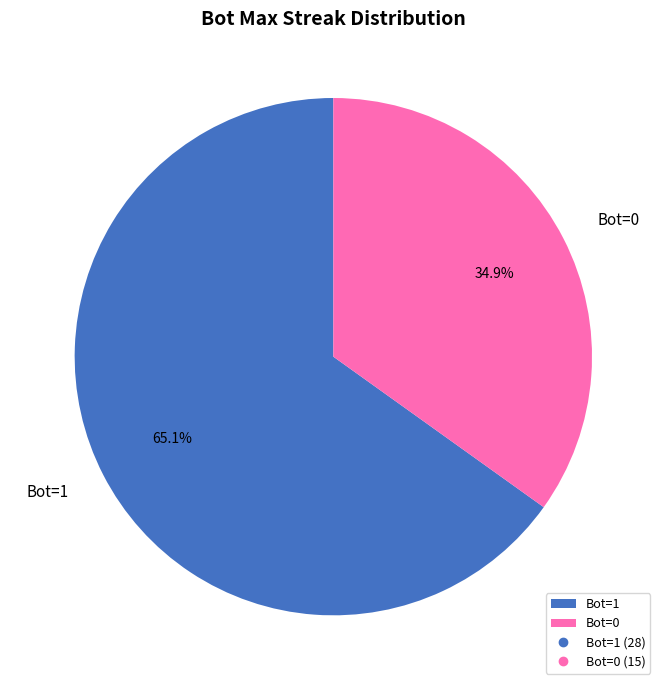

Is there a majority slice in this chart?

Yes